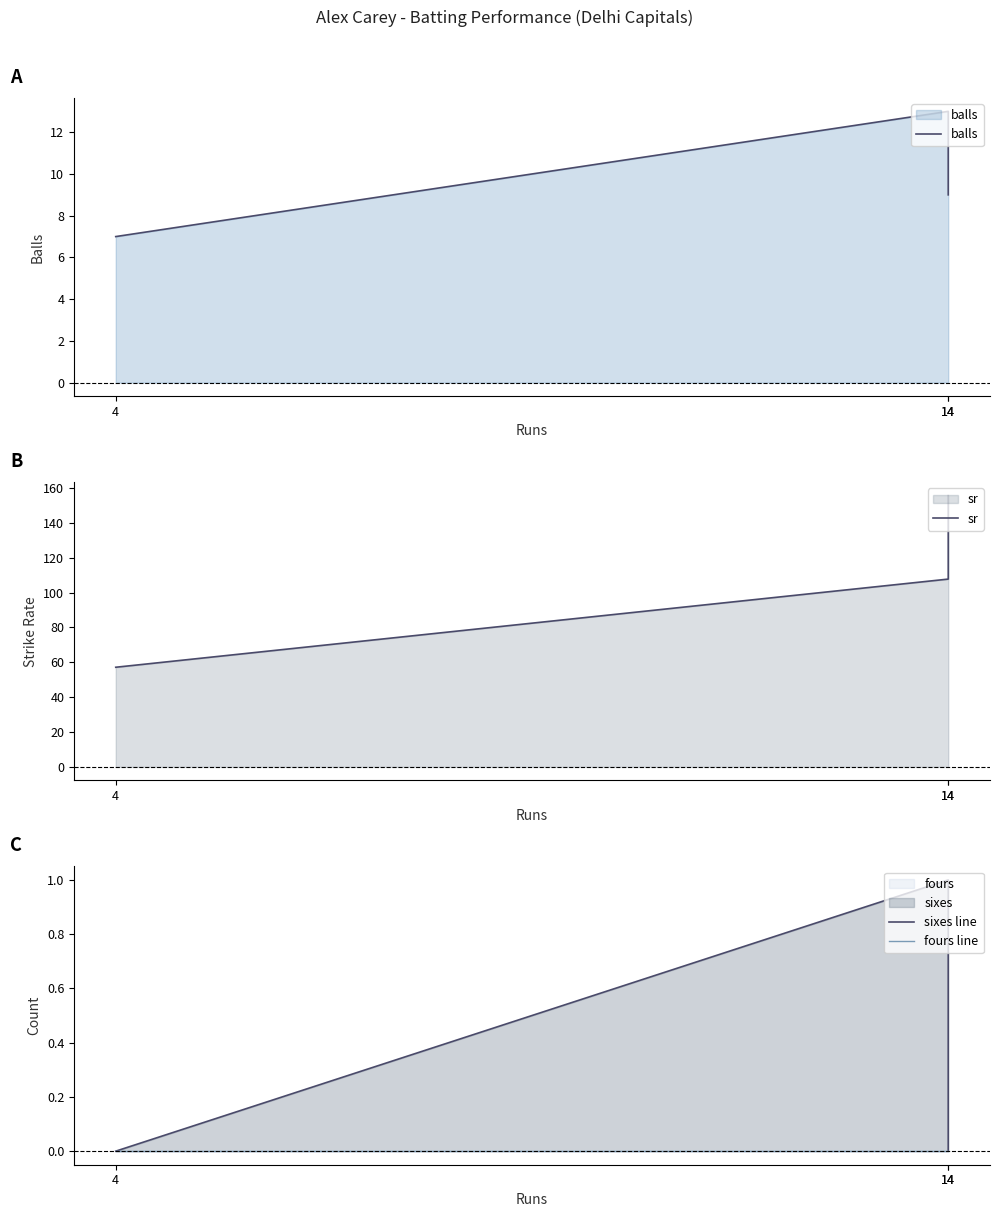

Rank the series at 4 from lowest to highest value.

sixes line, fours line, balls, sr